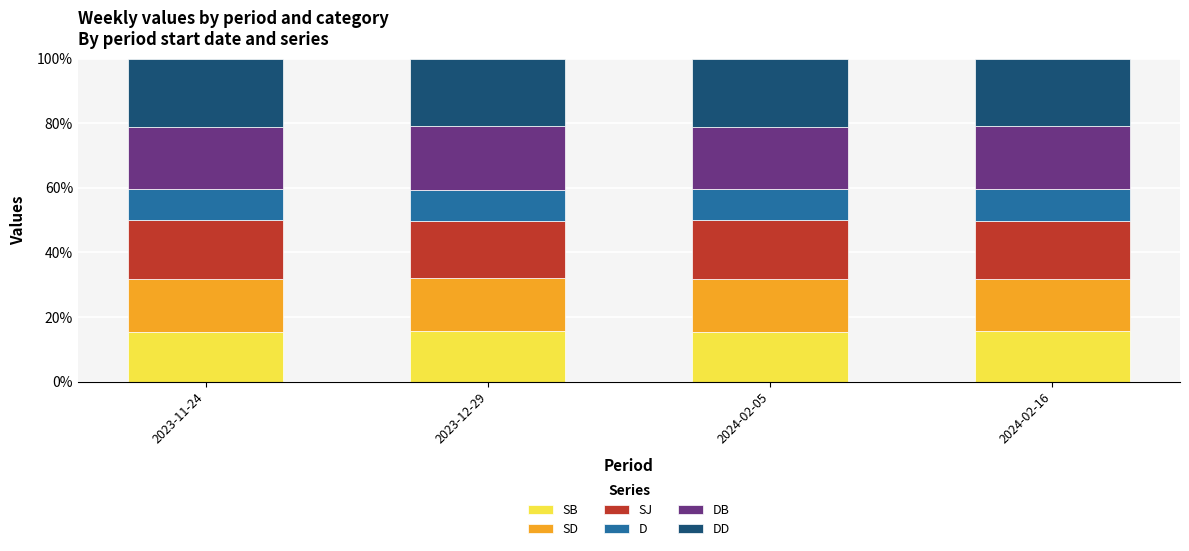

The SB series shows 8.0 at 2024-02-05. True or false?

False